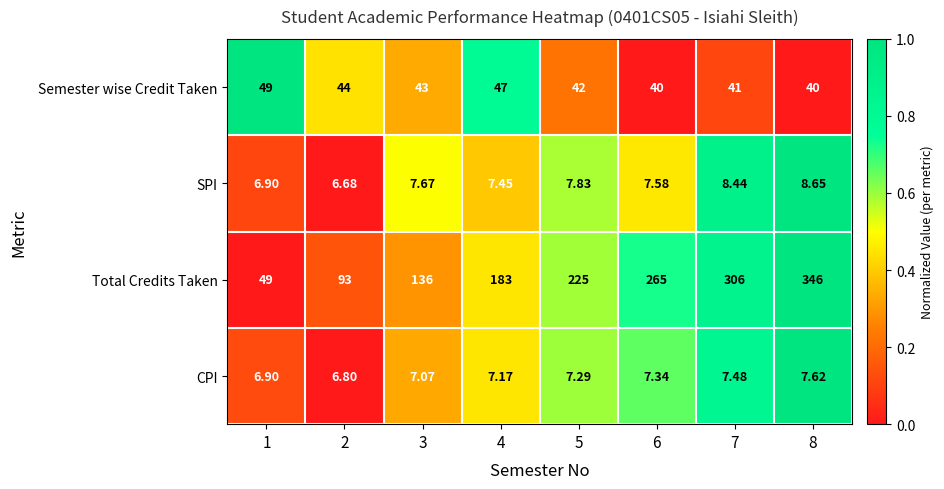

At which category is the sum across all series the highest?

8